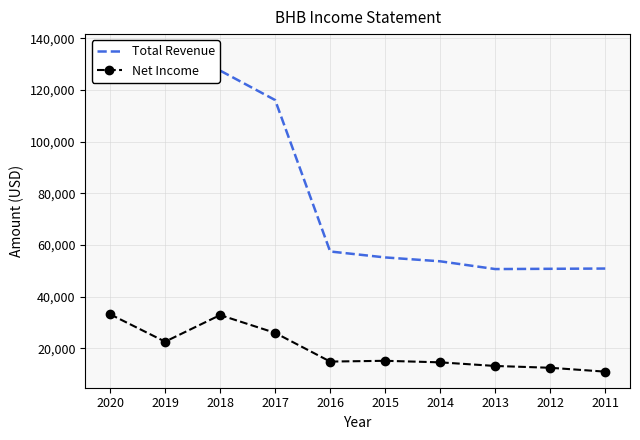

What is the sum of all Total Revenue values?

823900